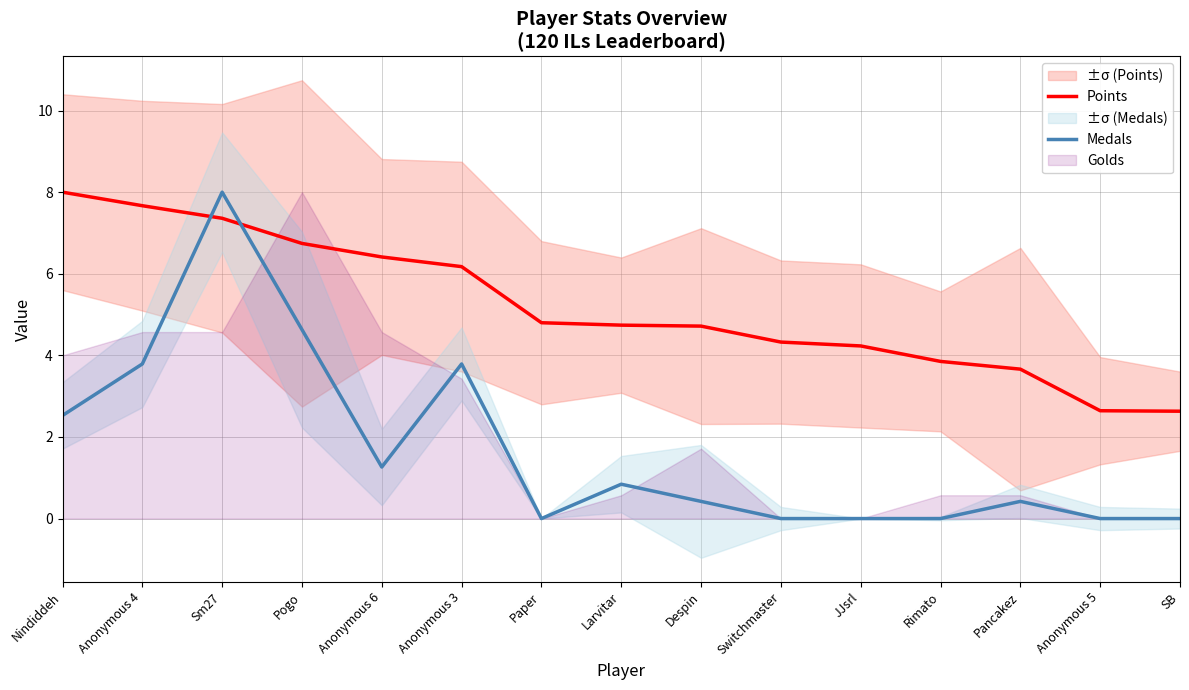

Is it true that Medals equals 3.8 at Anonymous 3?

True